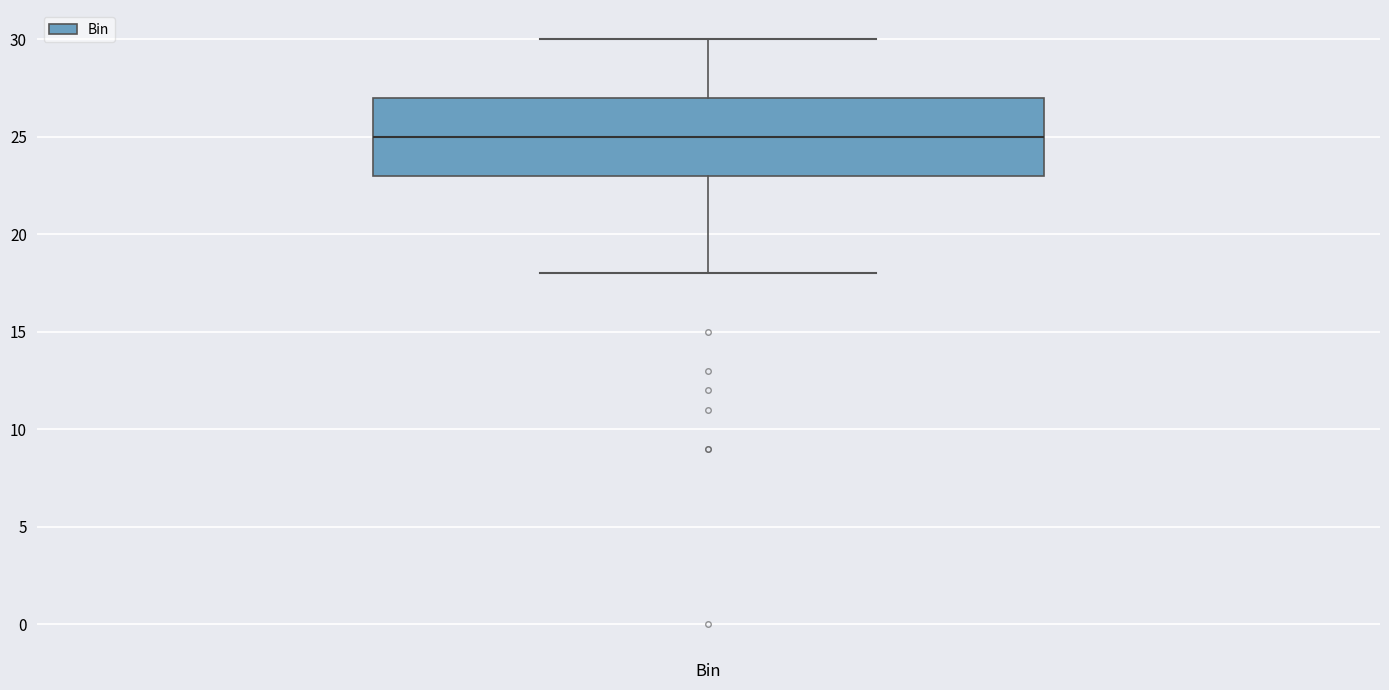

Transcribe this box plot: give where the median line is, the range the box spans, and where the two whiskers end, as read against the y-axis. The values are not printed on the chart, so give them approximately, as read against the axis.

median 25, box 23 to 27, whiskers 18 to 30